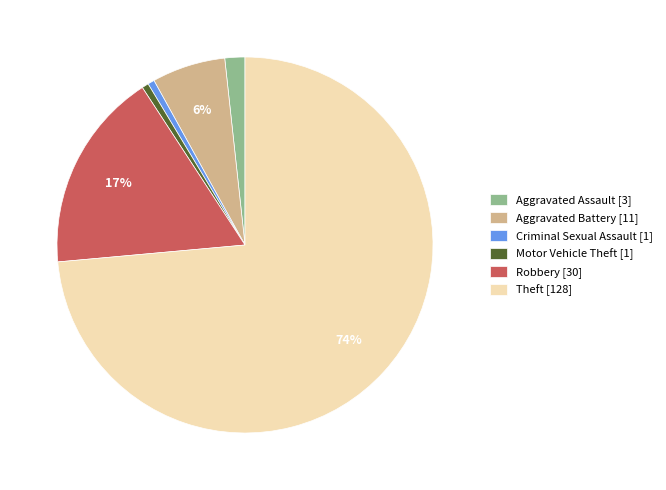

What is the largest slice in the pie chart?

Theft